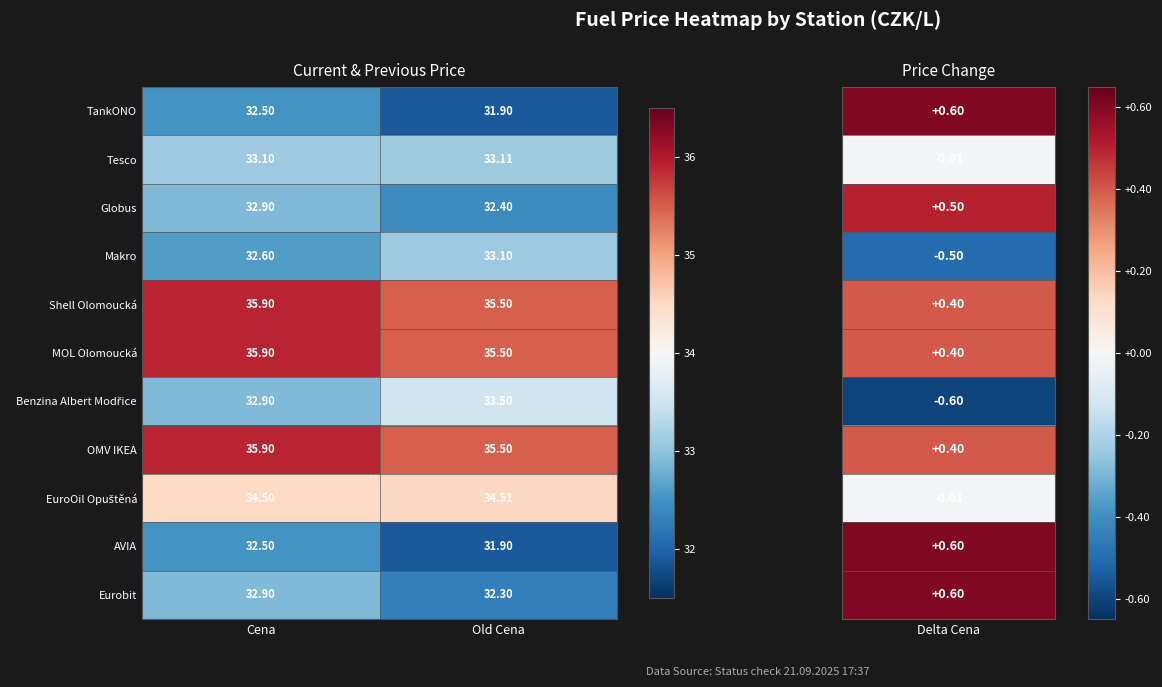

Rank the categories by AVIA value from lowest to highest.

Old Cena, Cena